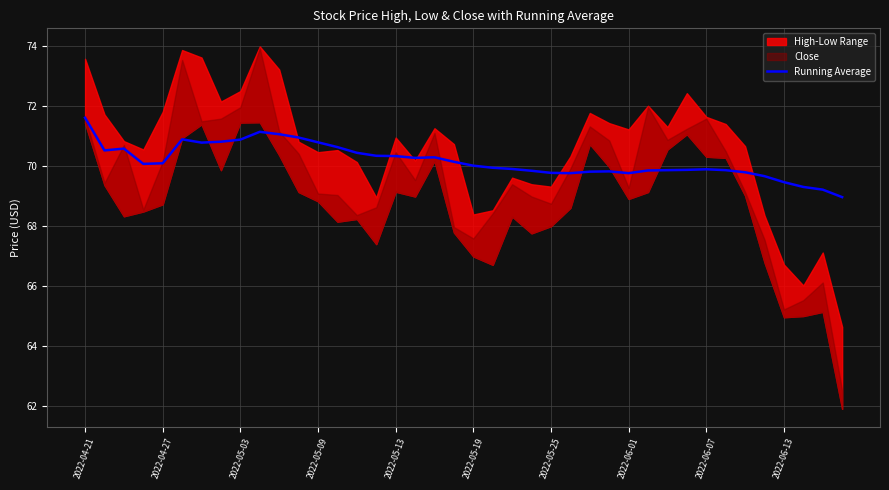

What is the minimum value for Running Average?

69.0